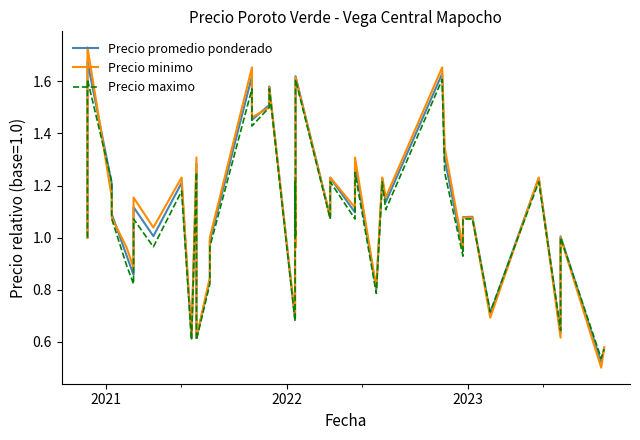

Which series has the largest range (max minus min)?

Precio minimo